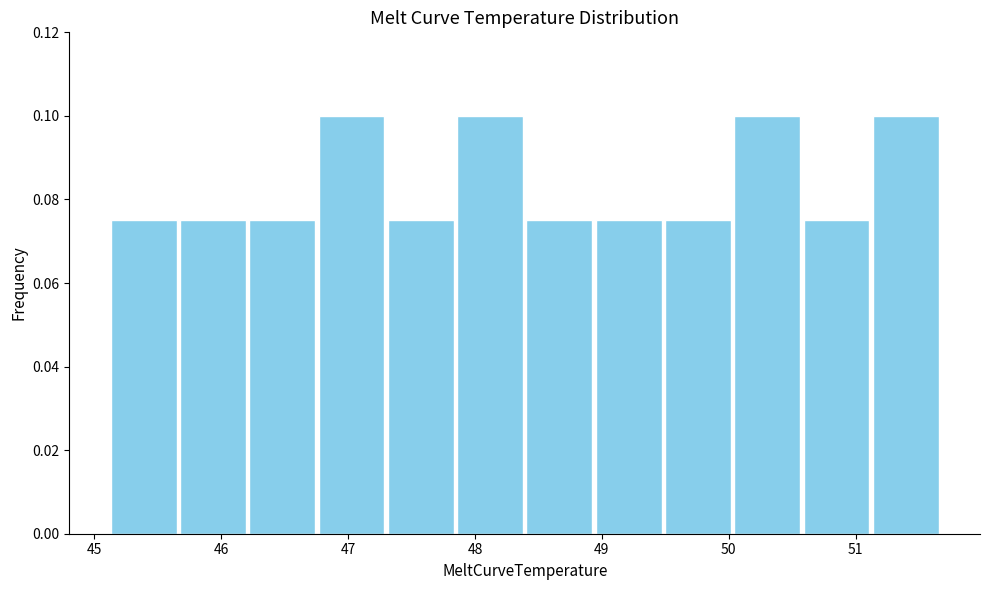

Reading left to right, list every bar in this chart as the range it spans on the x-axis followed by its height. Neither the bar edges nor the heights are printed on the chart, so give them approximately, as read against the axes.

45.1 to 45.7: 0.076
45.7 to 46.2: 0.076
46.2 to 46.8: 0.076
46.8 to 47.3: 0.100
47.3 to 47.8: 0.076
47.8 to 48.4: 0.100
48.4 to 48.9: 0.076
48.9 to 49.5: 0.076
49.5 to 50.0: 0.076
50.0 to 50.6: 0.100
50.6 to 51.1: 0.076
51.1 to 51.7: 0.100